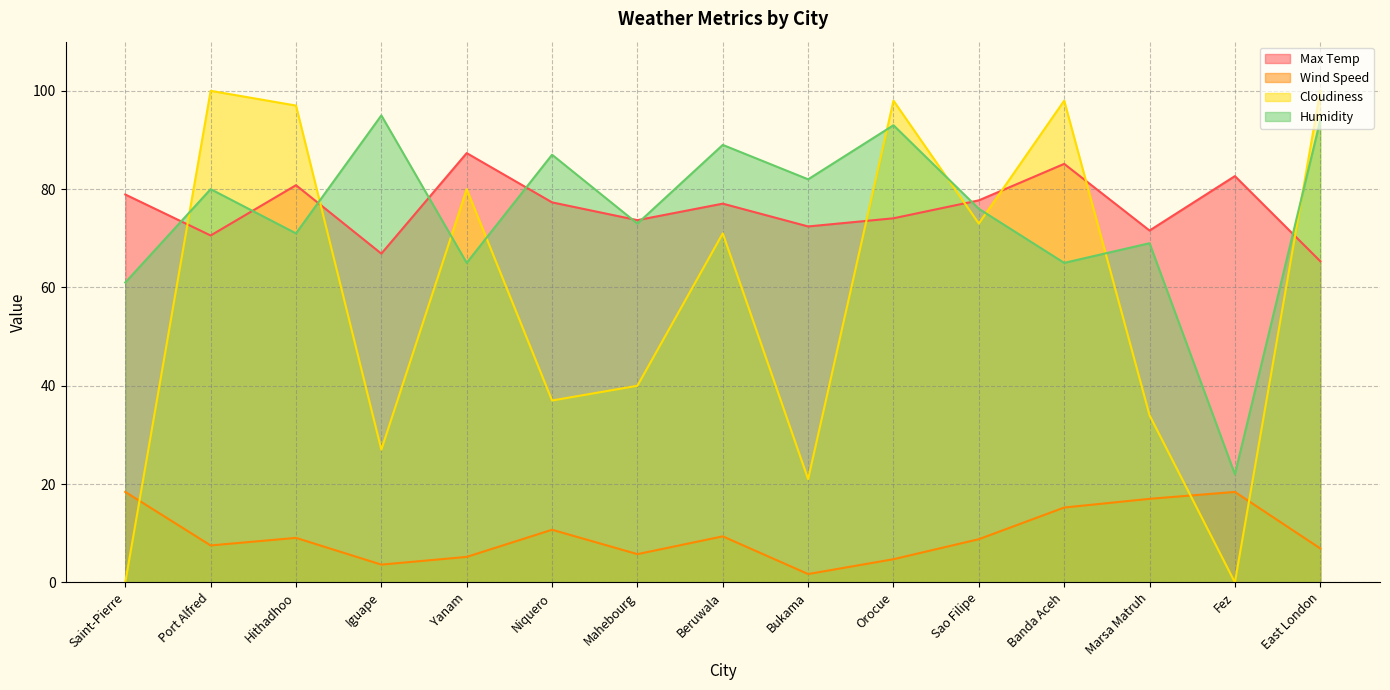

What is the sum of the Max Temp values at Saint-Pierre and Bukama?

151.3